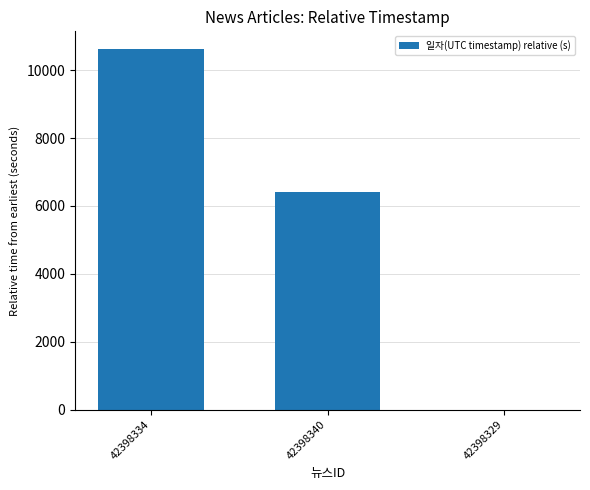

Are the bars horizontal?

No